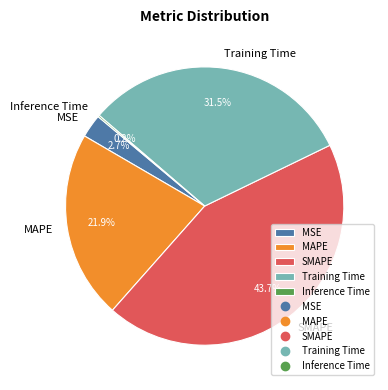

What is the largest slice in the pie chart?

SMAPE